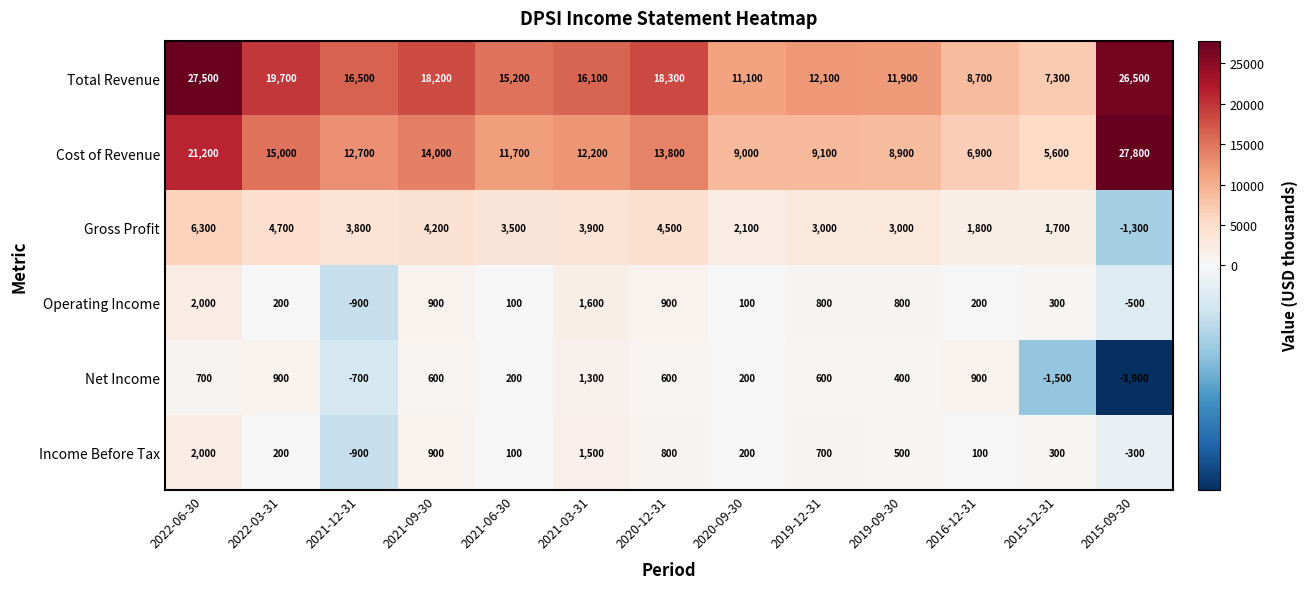

What is the smallest value displayed?

-3900